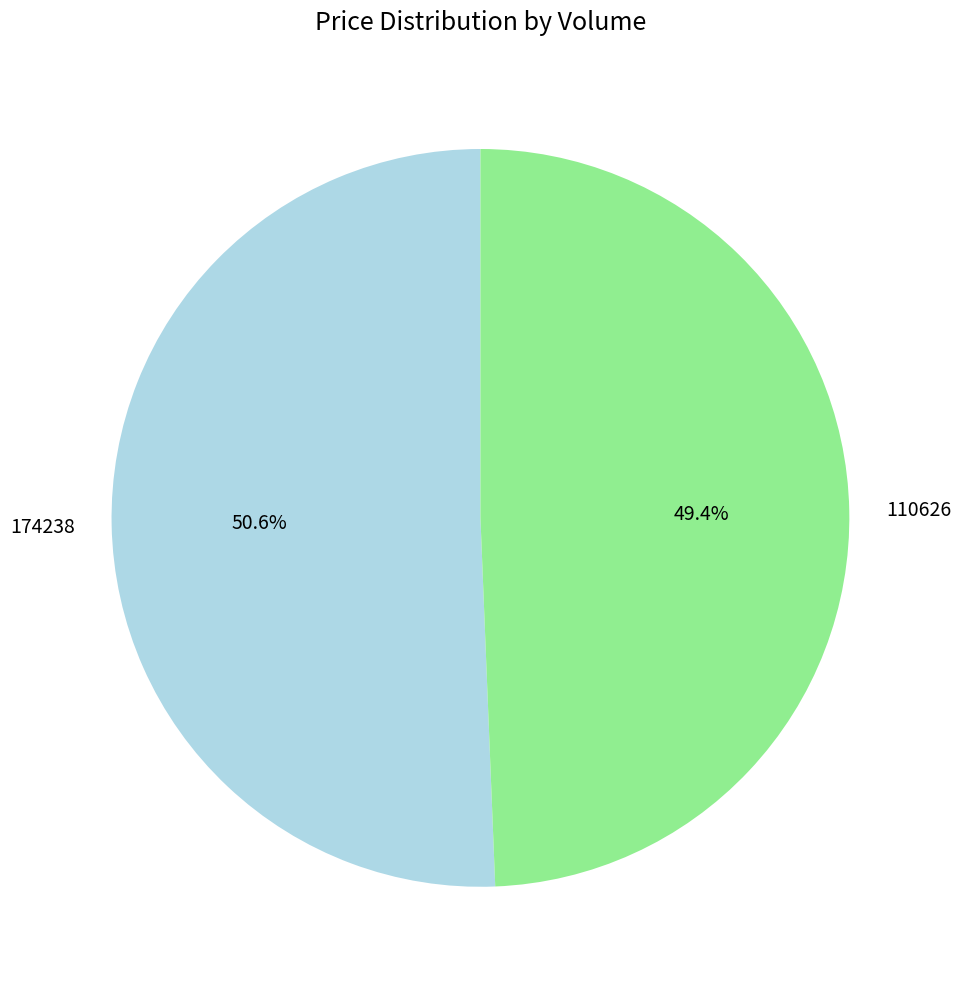

To the nearest percent, what portion does 110626 represent?

49%